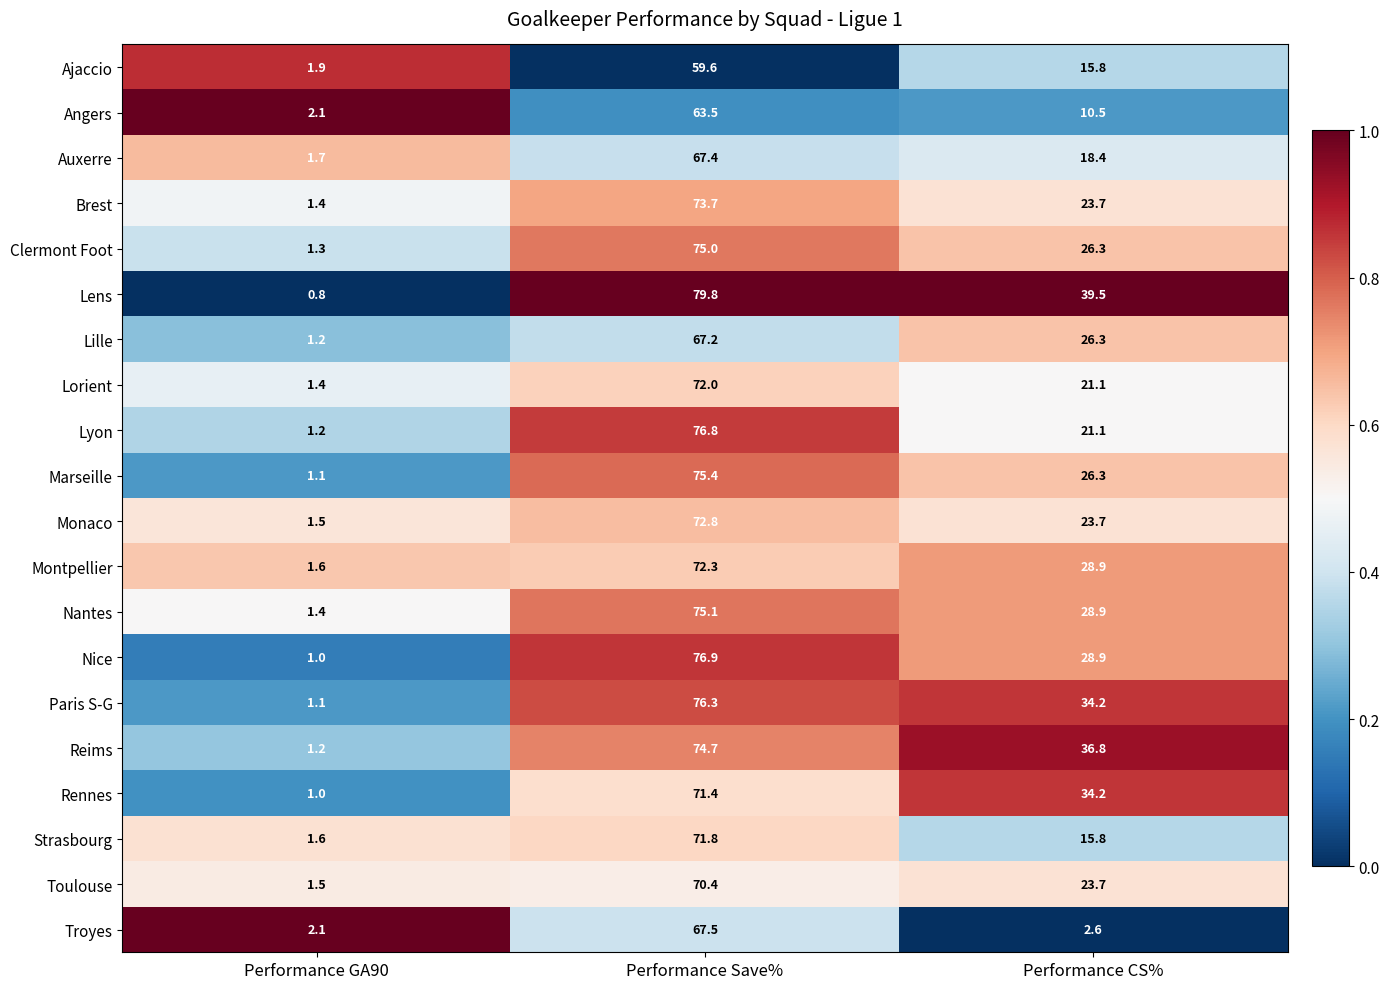

What is the difference between the second highest and minimum values in the Lille series?

25.1